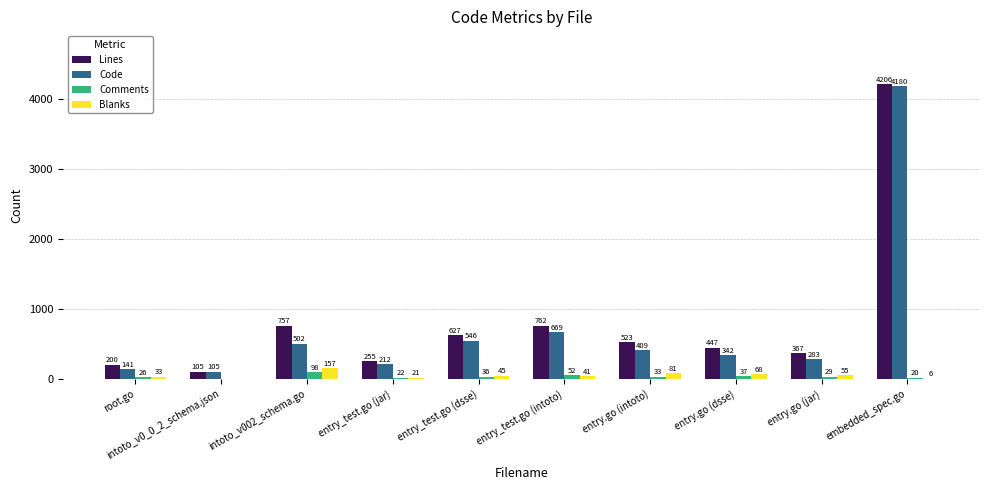

True or false: Code has a value of 409 at entry.go (intoto).

True